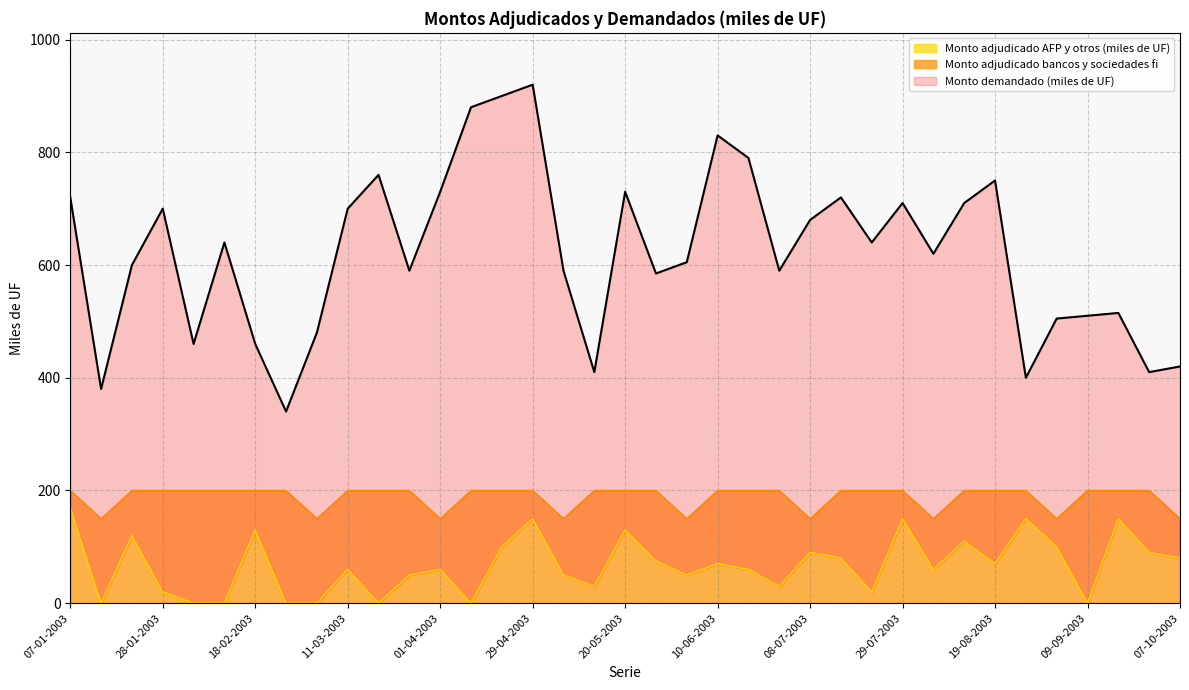

True or false: Monto demandado (miles de UF) has a value of 364 at 15-07-2003.

False